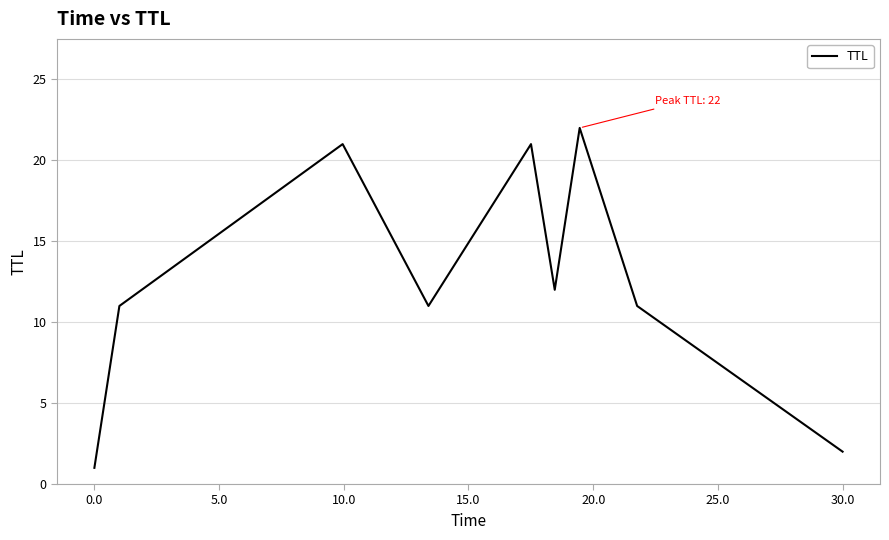

What is the greatest value displayed?

22